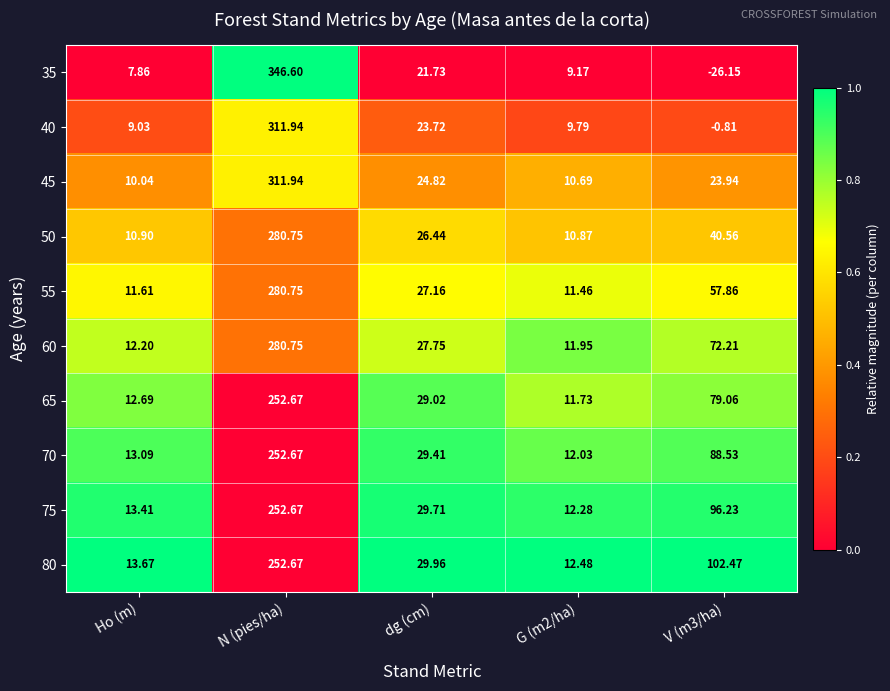

Where does the 40 series first go above 9?

Ho (m)